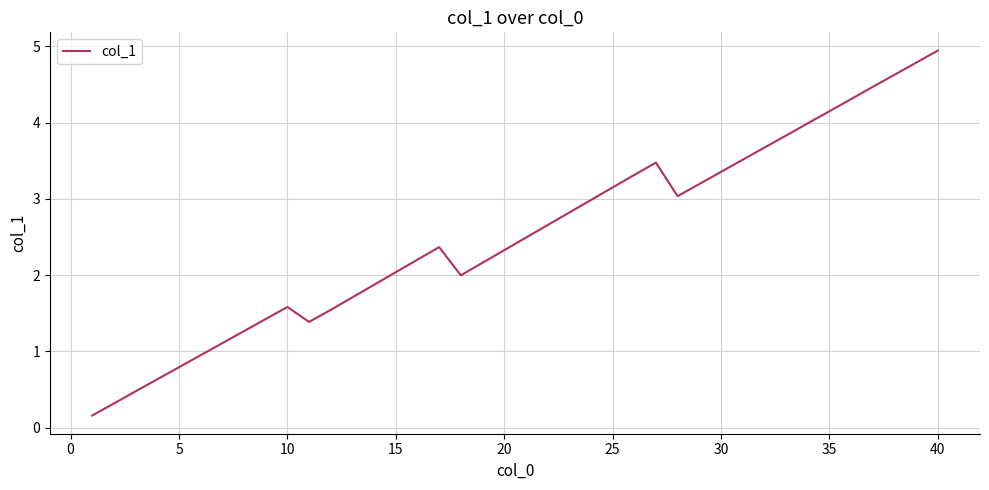

What is the difference between the maximum and minimum values?

4.8